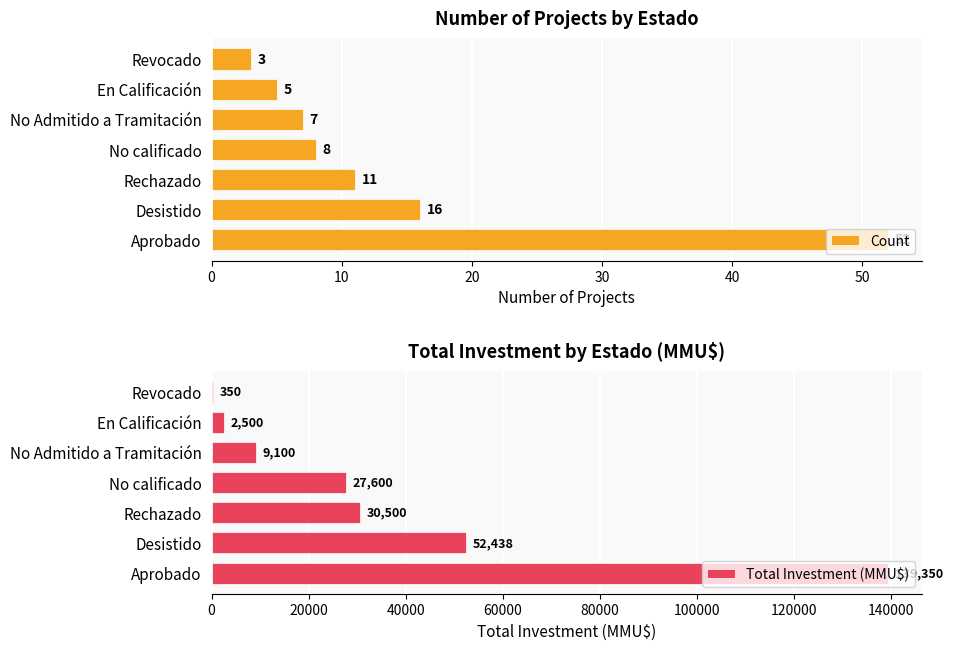

What are all the series names shown in the legend?

Count, Total Investment (MMU$)